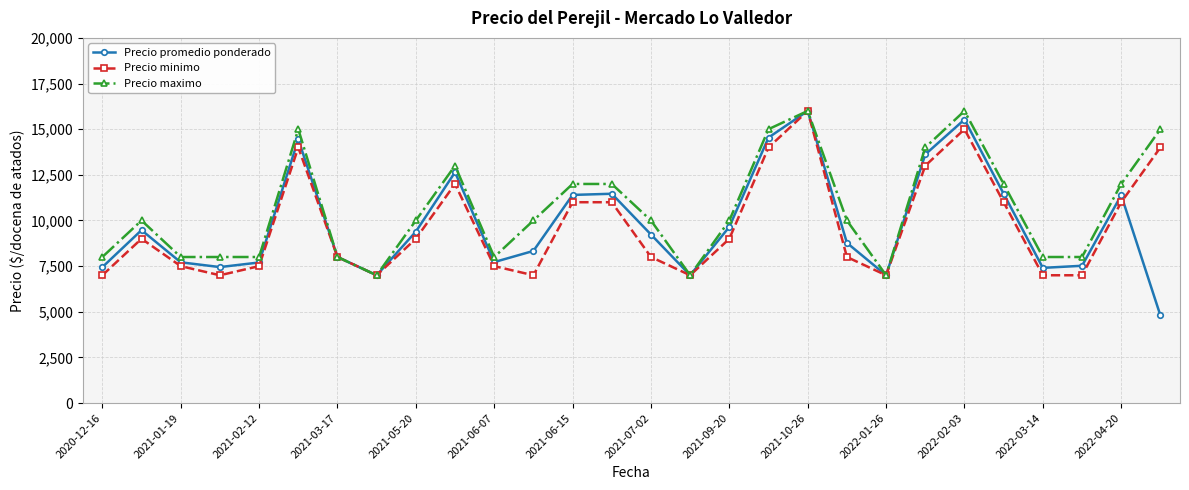

Which series has the widest spread of values?

Precio promedio ponderado